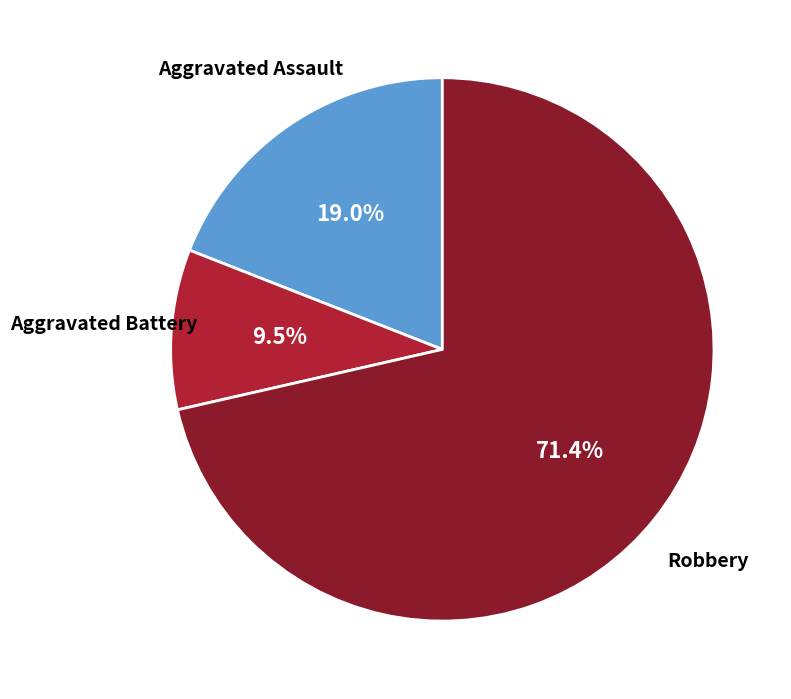

Is there a majority slice in this chart?

Yes